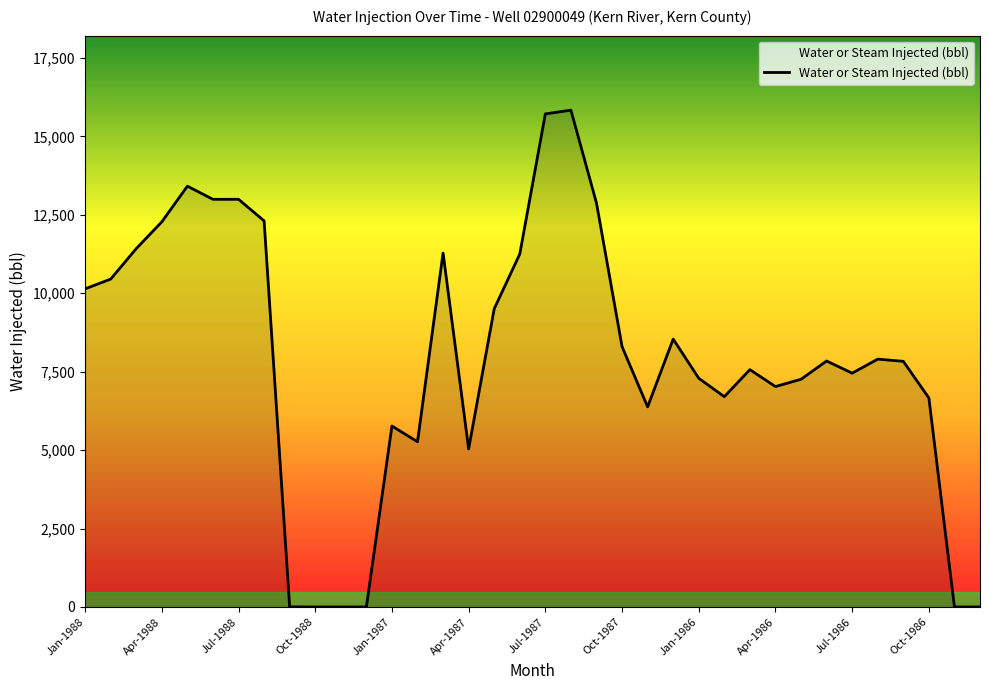

What is the sum of all values?

285288